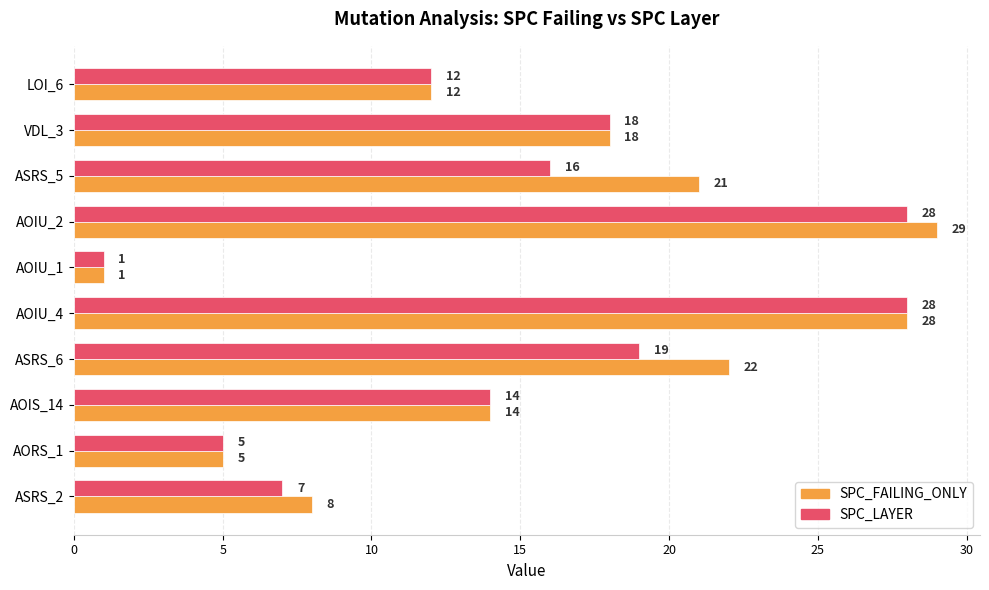

Which series changed the most between ASRS_2 and ASRS_6?

SPC_FAILING_ONLY